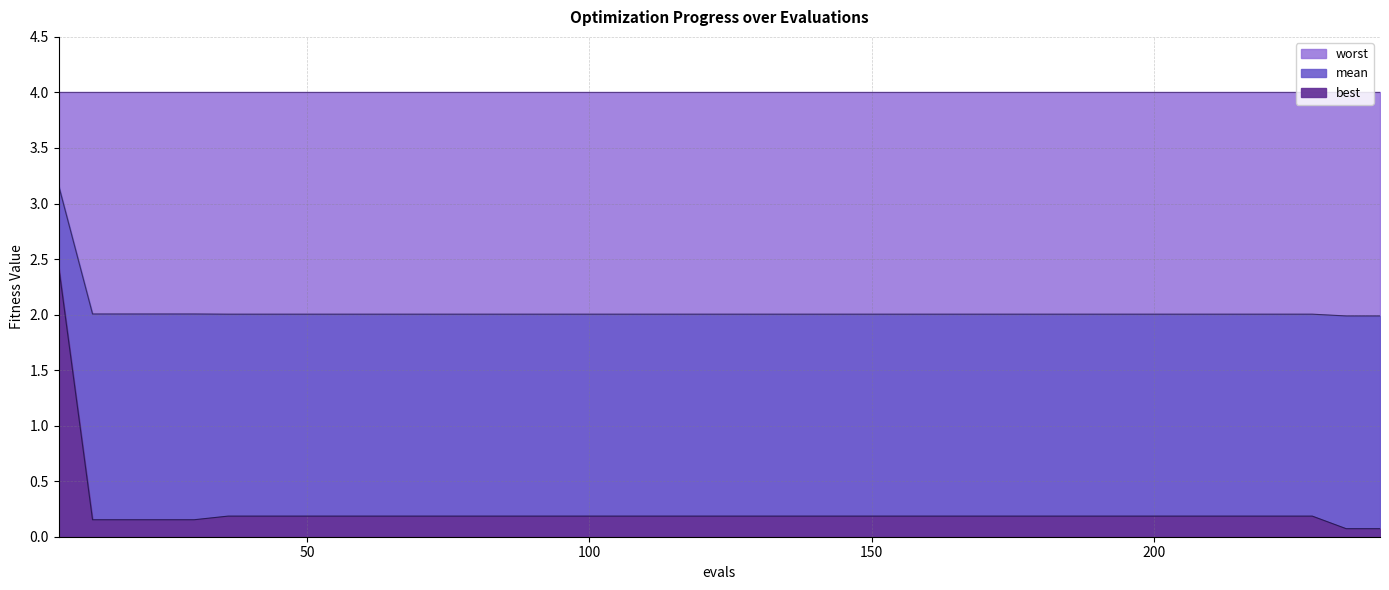

True or false: best and mean cross at least once.

False